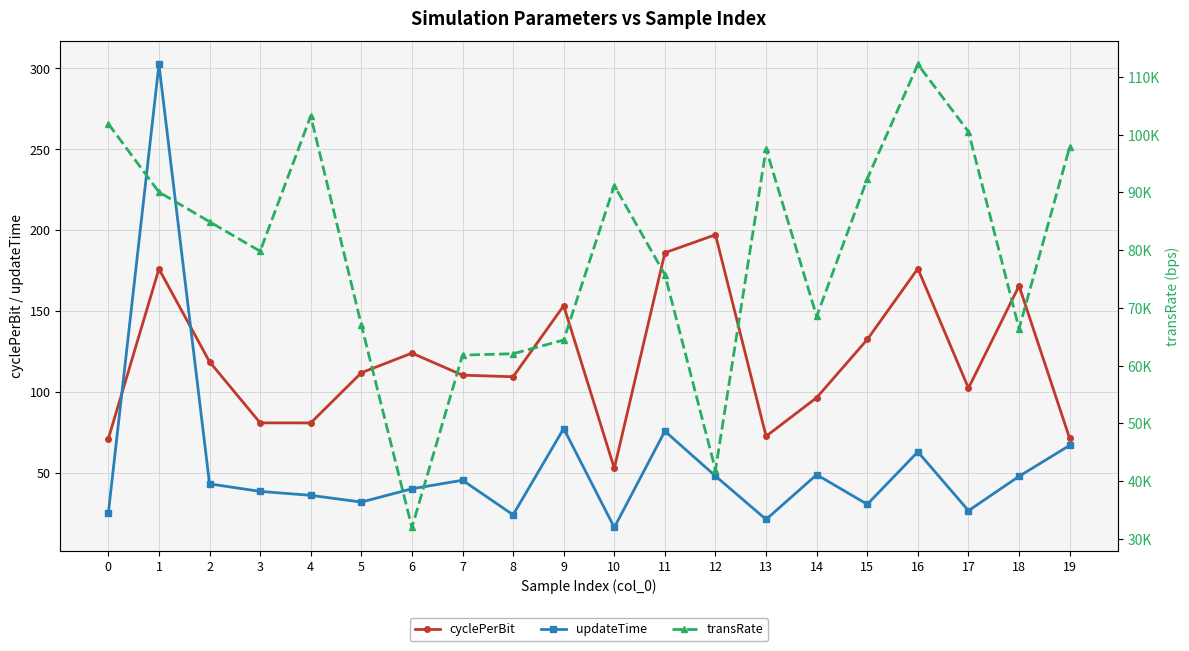

What is the approximate value of transRate at 9?

64437.4